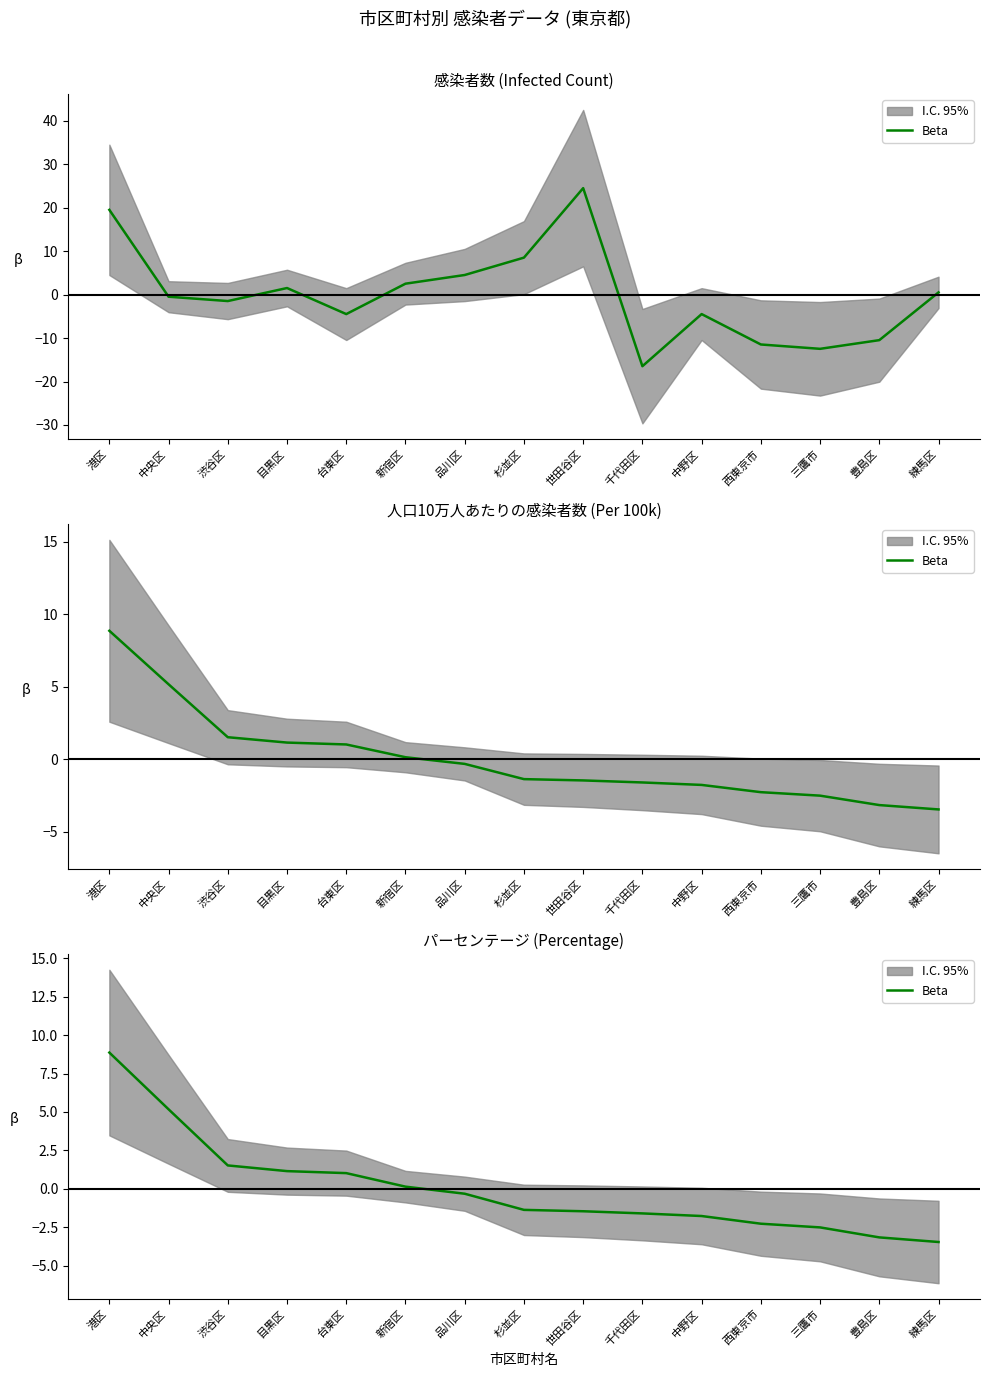

Rank the categories by value from lowest to highest.

練馬区, 豊島区, 三鷹市, 西東京市, 中野区, 千代田区, 世田谷区, 杉並区, 品川区, 新宿区, 台東区, 目黒区, 渋谷区, 中央区, 港区